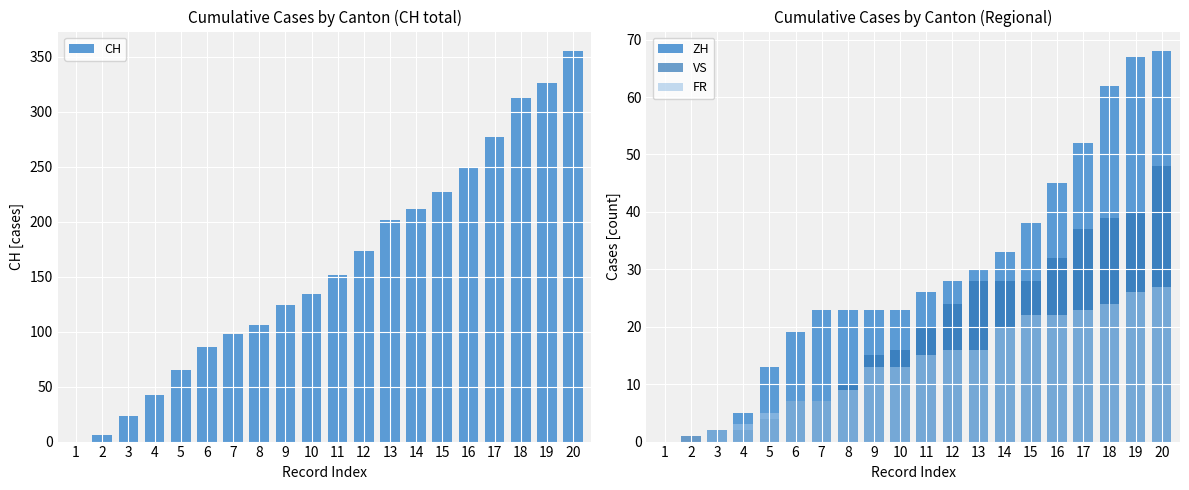

The CH series shows 304 at 13. True or false?

False